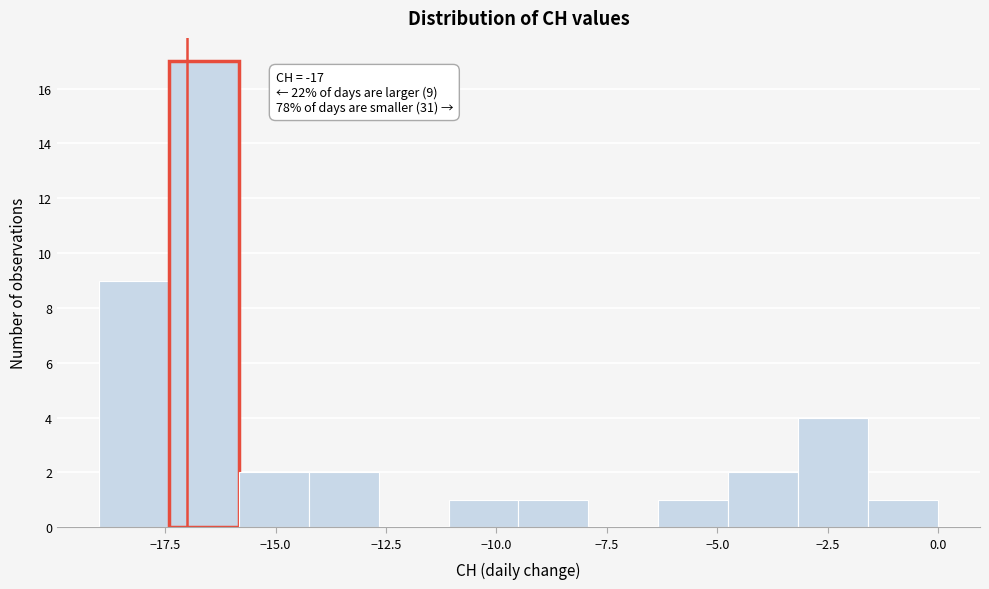

Read against the x-axis, roughly where is the centre of the tallest bar?

-16.5